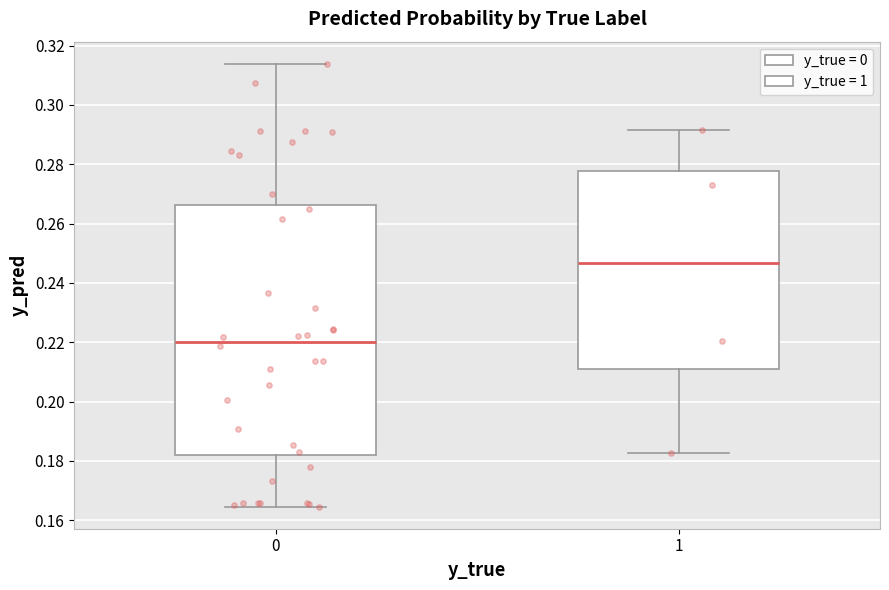

Where is the lower edge of the box at x = 0 on the y-axis? The values are not printed on the chart, so give them approximately, as read against the axis.

0.182